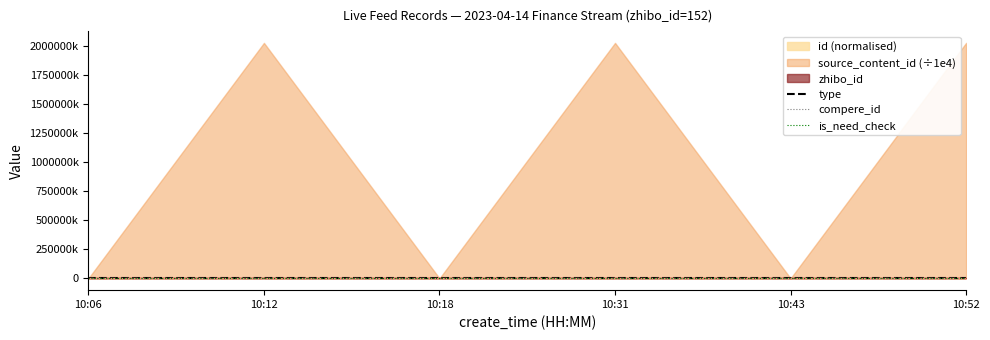

Is the value of zhibo_id at 10:12 greater than the value of type at 10:43?

Yes